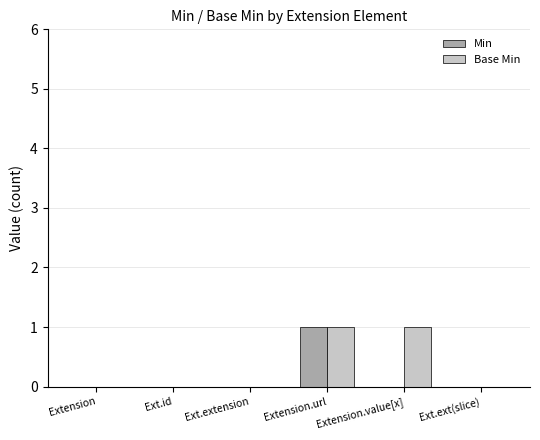

What is the sum of all Min values?

1